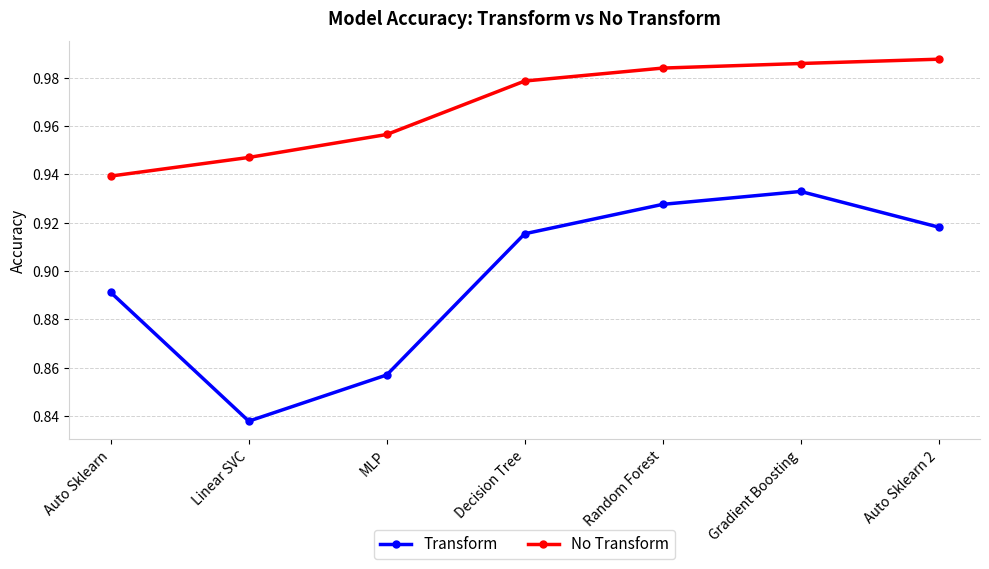

The No Transform series shows 1.5 at Linear SVC. True or false?

False